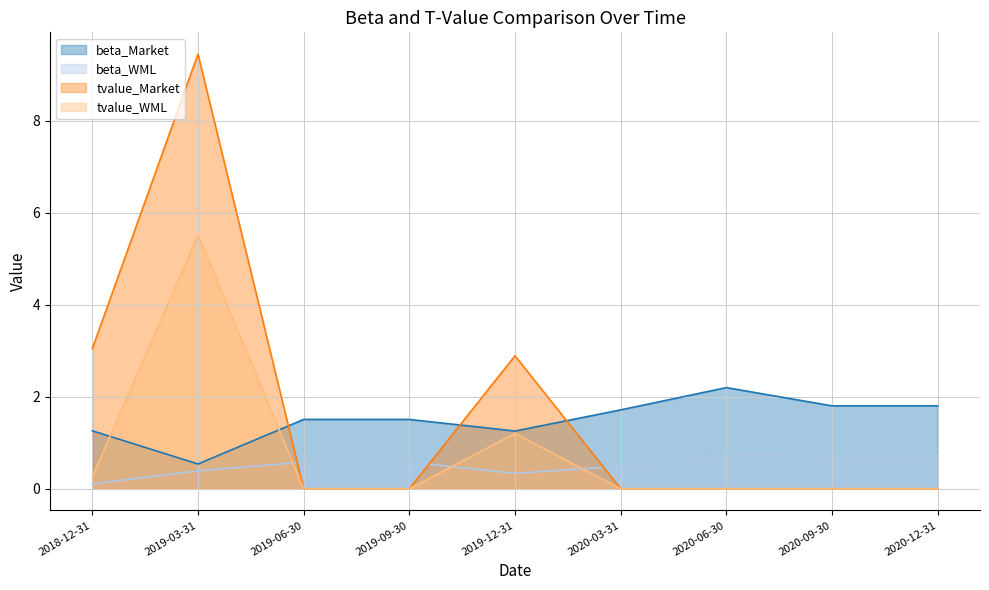

Is it true that tvalue_Market equals 9.4 at 2019-03-31?

True